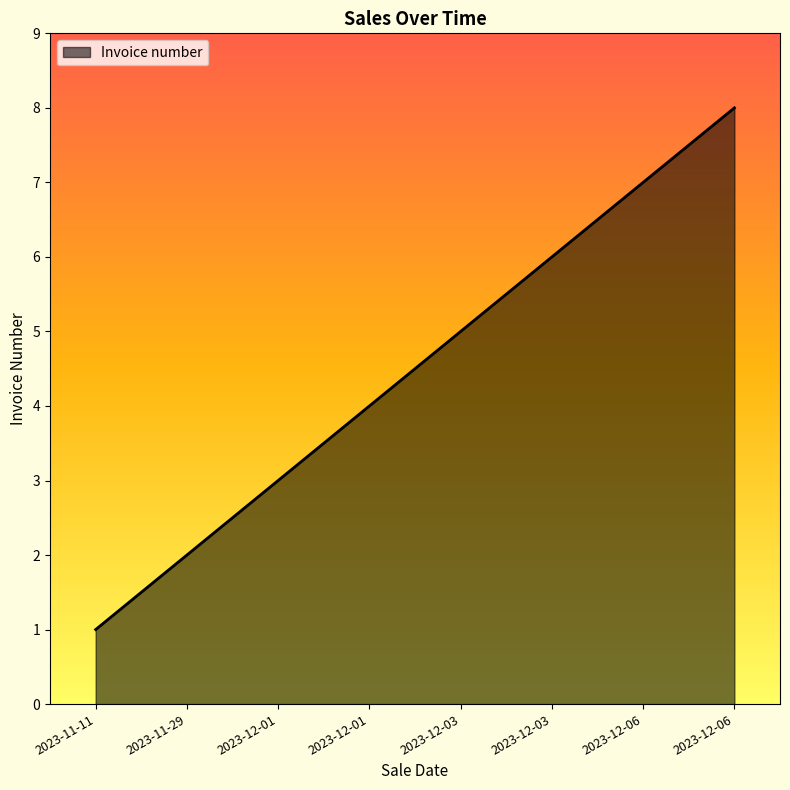

How many values are below 5?

4